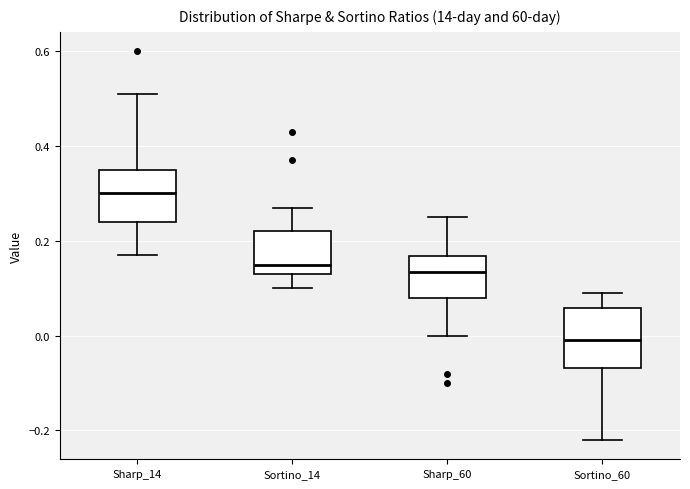

Where does the lower whisker of the box for Sortino_60 end on the y-axis? The values are not printed on the chart, so give them approximately, as read against the axis.

-0.22